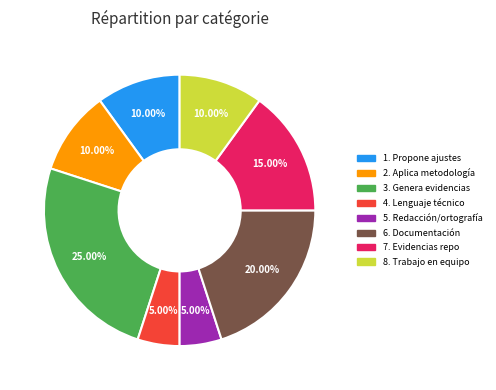

Does any single category account for the majority?

No